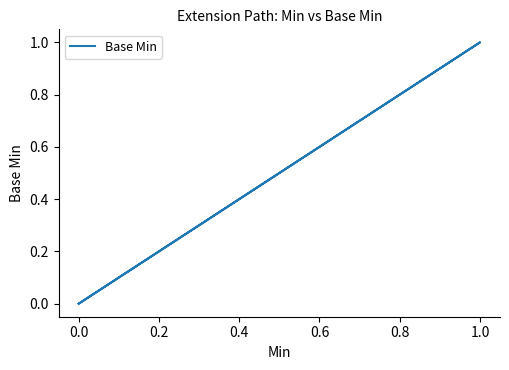

Count the values in the range 0 to 1.

7